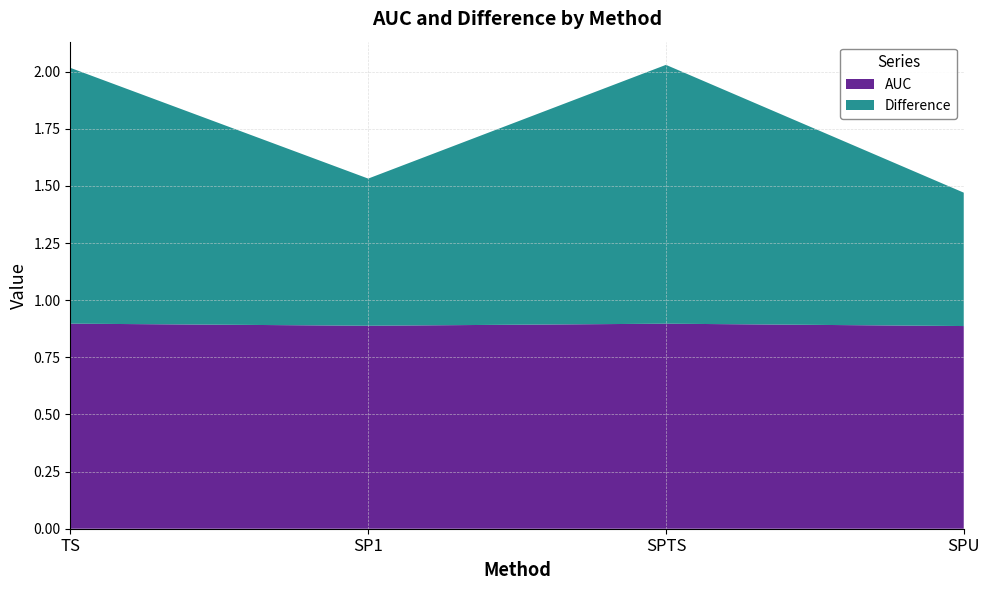

Reading right to left, extract all data points from this chart.

AUC: SPU=0.9	SPTS=0.9	SP1=0.9	TS=0.9
Difference: SPU=0.6	SPTS=1.1	SP1=0.6	TS=1.1